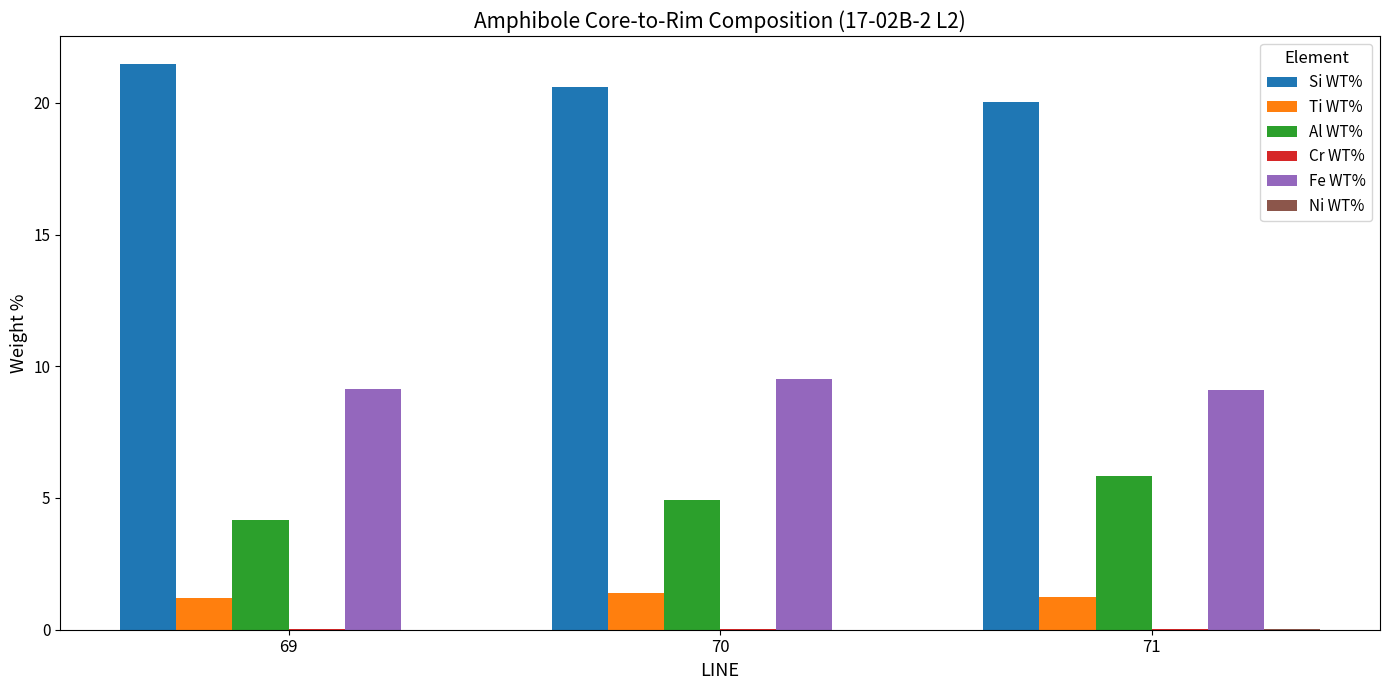

True or false: Si WT% has a value of 20.6 at 70.

True